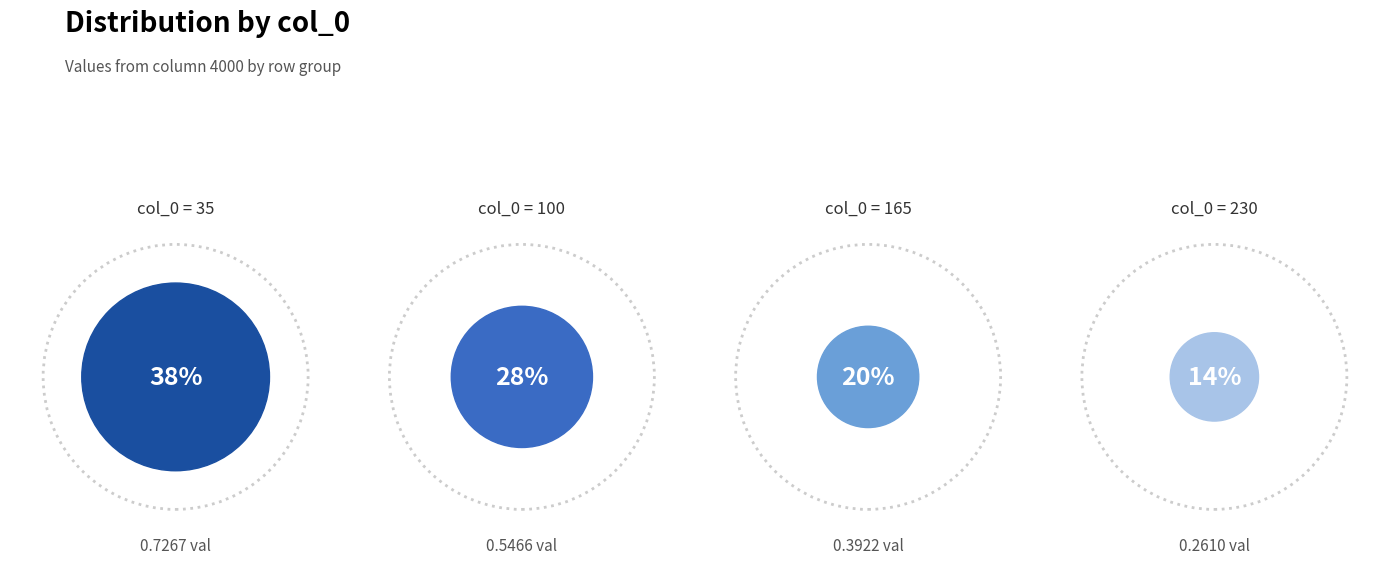

What is the total percentage of 100 and 230?

41.9%